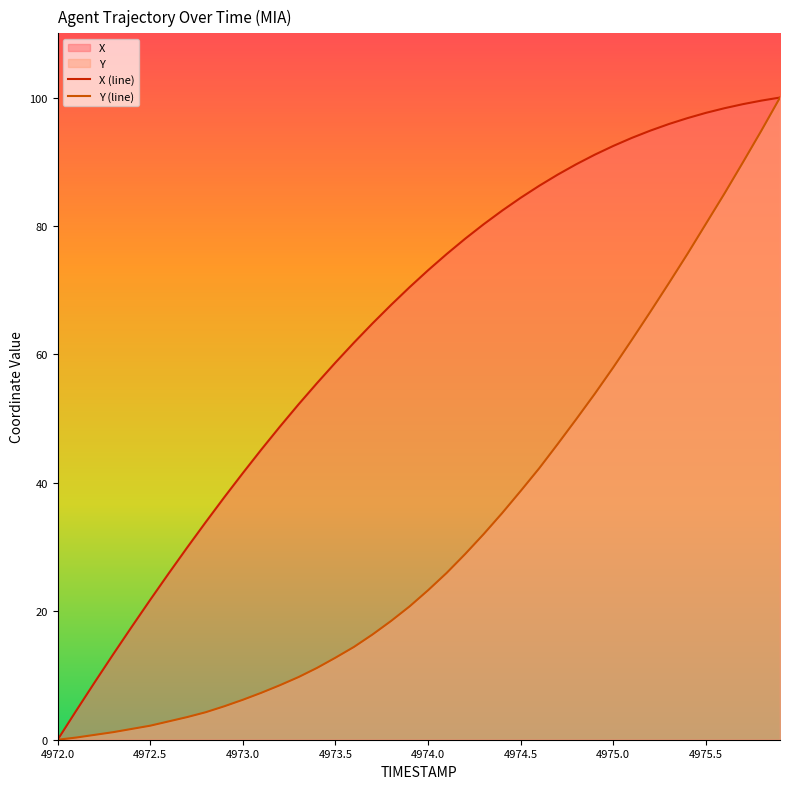

The Y (line) series shows 12.8 at 4973.5. True or false?

True